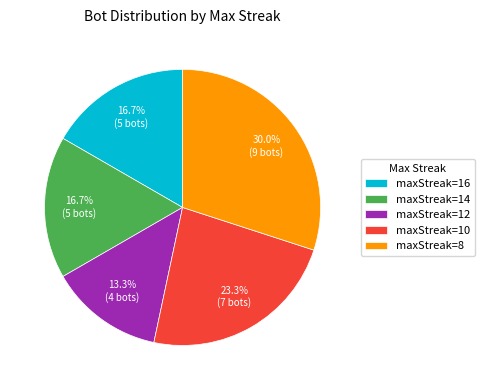

Between maxStreak=10 and maxStreak=16, which is larger?

maxStreak=10